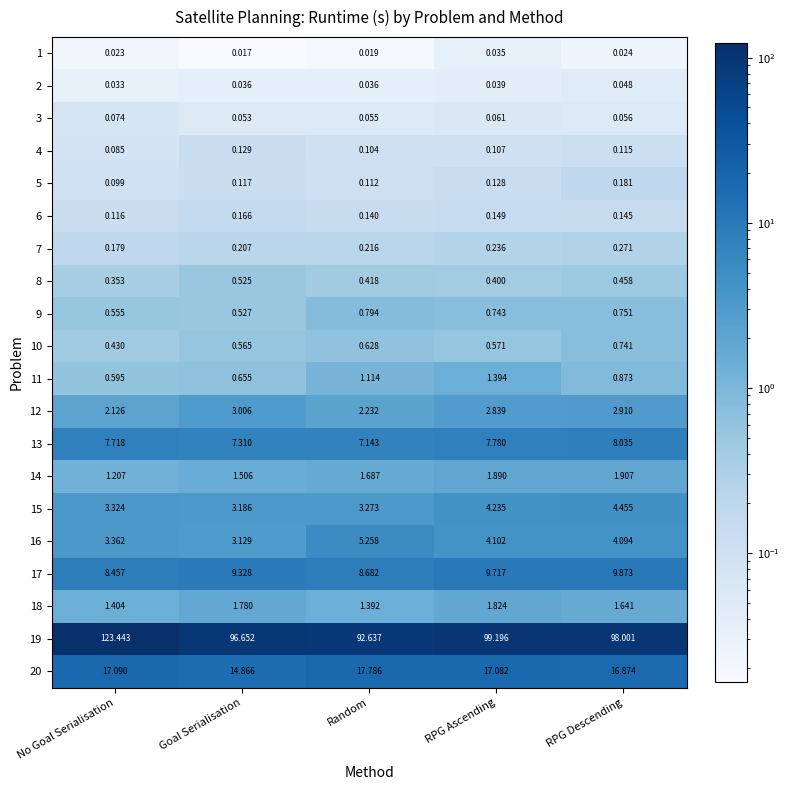

At RPG Ascending, list the series in order from largest to smallest.

19, 20, 17, 13, 15, 16, 12, 14, 18, 11, 9, 10, 8, 7, 6, 5, 4, 3, 2, 1